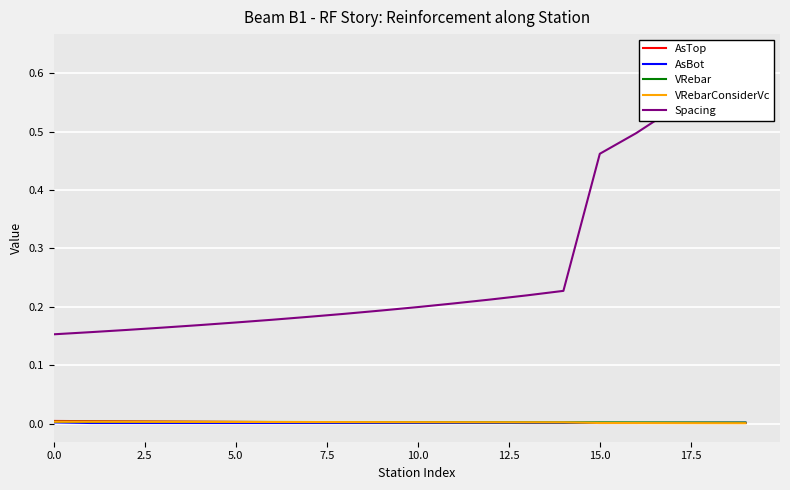

Reading right to left, list all the values displayed in this chart.

AsTop: 0.0	0.0	0.0	0.0	0.0	0.0	0.0	0.0	0.0	0.0	0.0	0.0	0.0	0.0	0.0	0.0	0.0	0.0	0.0	0.0
AsBot: 0.0	0.0	0.0	0.0	0.0	0.0	0.0	0.0	0.0	0.0	0.0	0.0	0.0	0.0	0.0	0.0	0.0	0.0	0.0	0.0
VRebar: 0.0	0.0	0.0	0.0	0.0	0.0	0.0	0.0	0.0	0.0	0.0	0.0	0.0	0.0	0.0	0.0	0.0	0.0	0.0	0.0
VRebarConsiderVc: 0.0	0.0	0.0	0.0	0.0	0.0	0.0	0.0	0.0	0.0	0.0	0.0	0.0	0.0	0.0	0.0	0.0	0.0	0.0	0.0
Spacing: 0.6	0.6	0.5	0.5	0.5	0.2	0.2	0.2	0.2	0.2	0.2	0.2	0.2	0.2	0.2	0.2	0.2	0.2	0.2	0.2